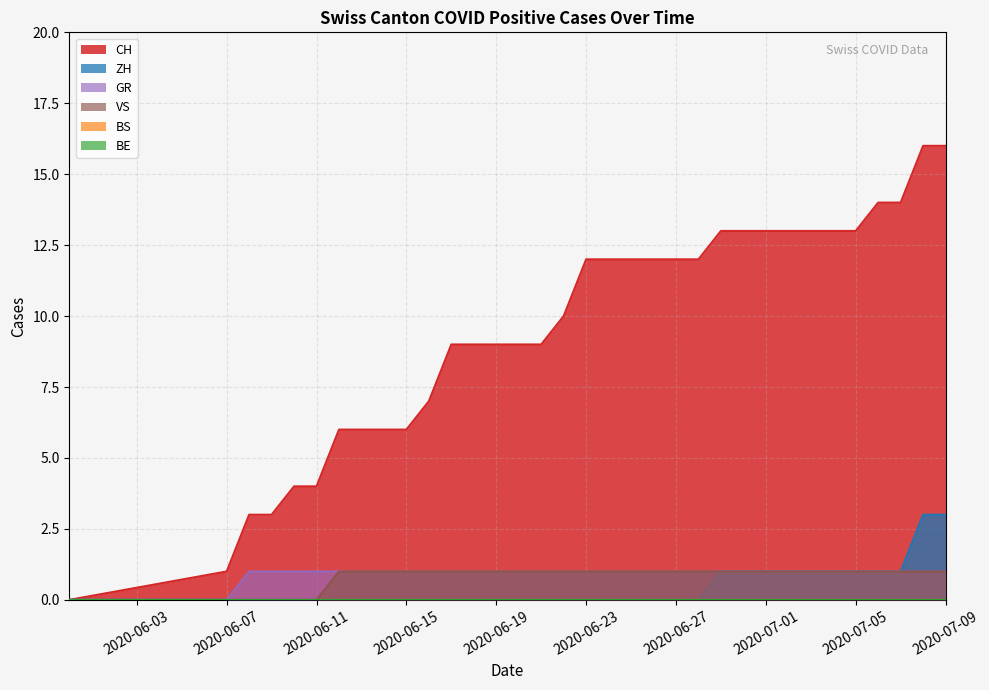

Does the chart display data point markers on the line(s)?

No